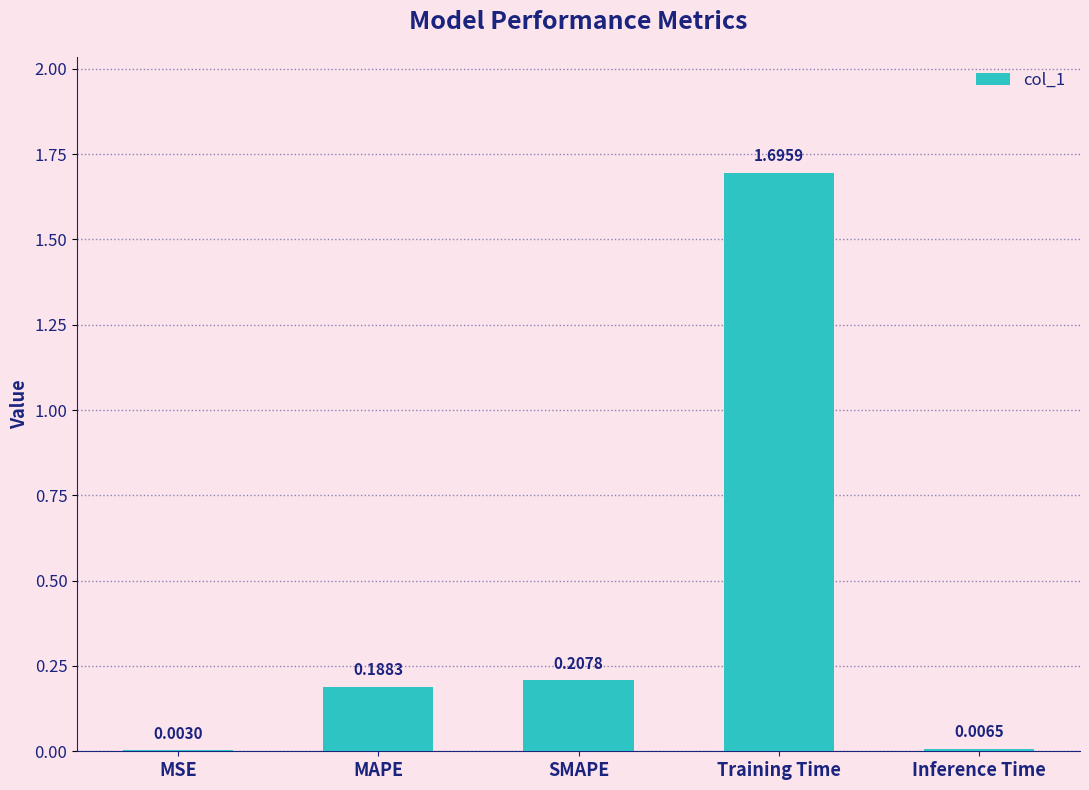

The value at Training Time is 1.7. True or false?

True